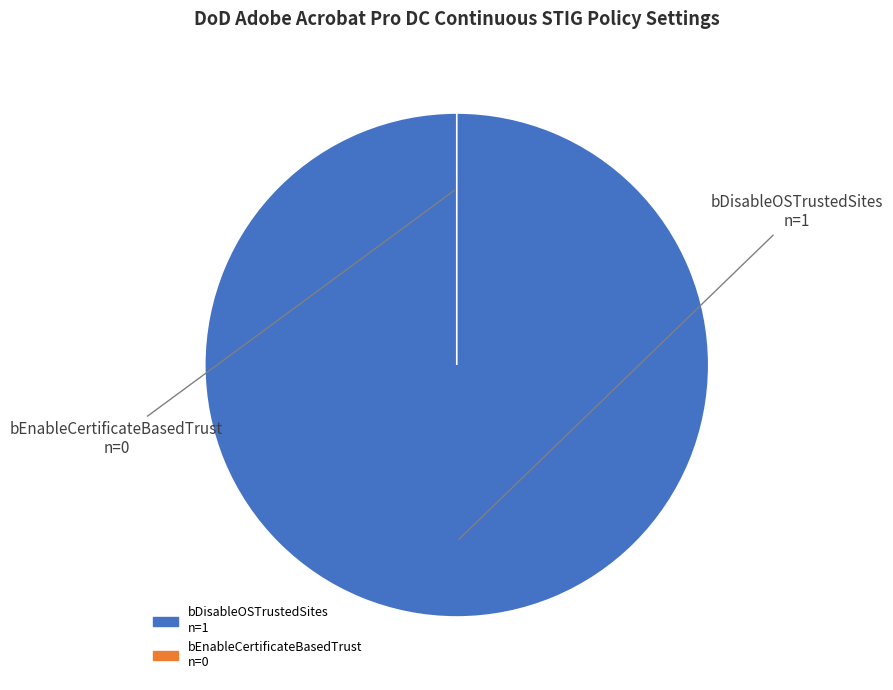

What is the smallest slice in the pie chart?

bEnableCertificateBasedTrust